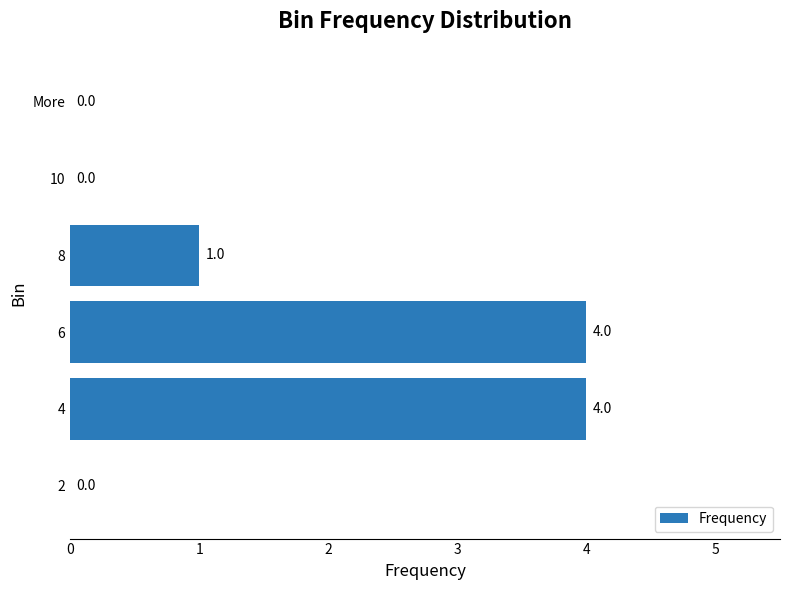

The value at 4 is 4. True or false?

True